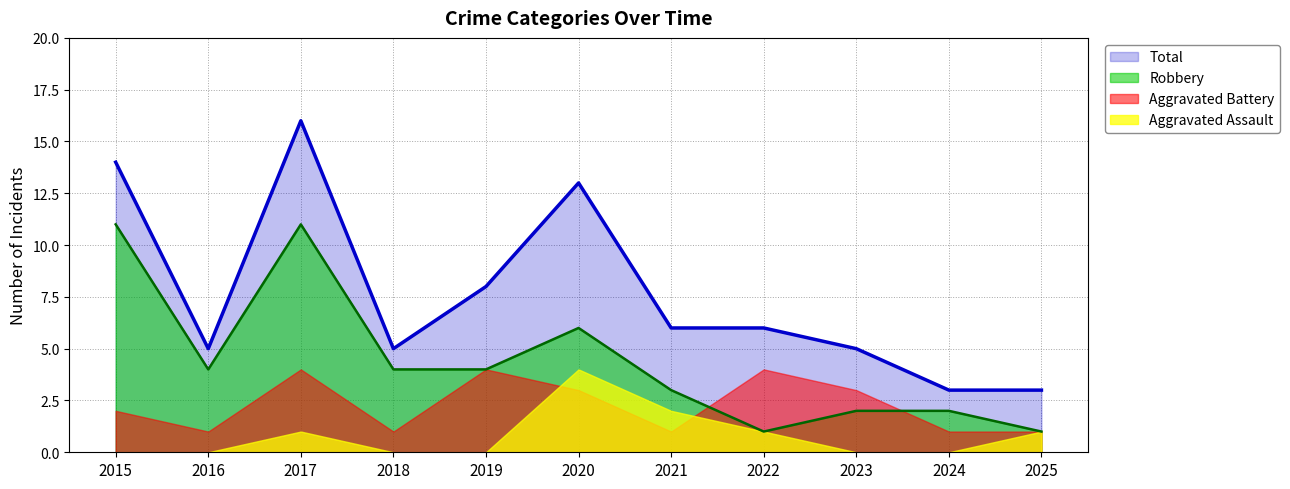

The Robbery series shows 3 at 2020. True or false?

False